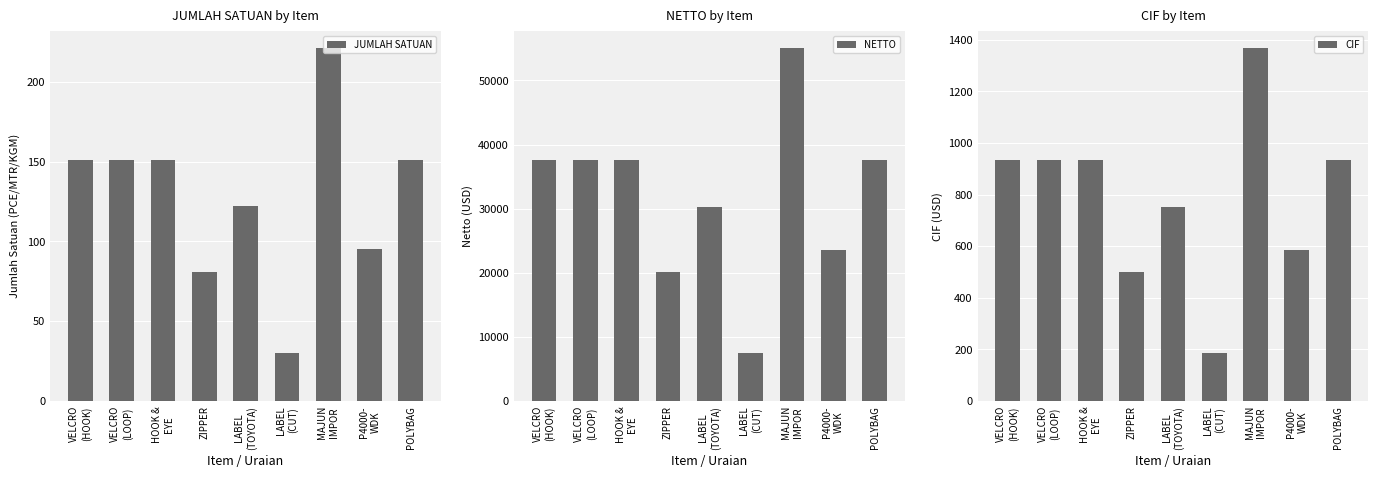

Which series has the largest total across all categories?

NETTO